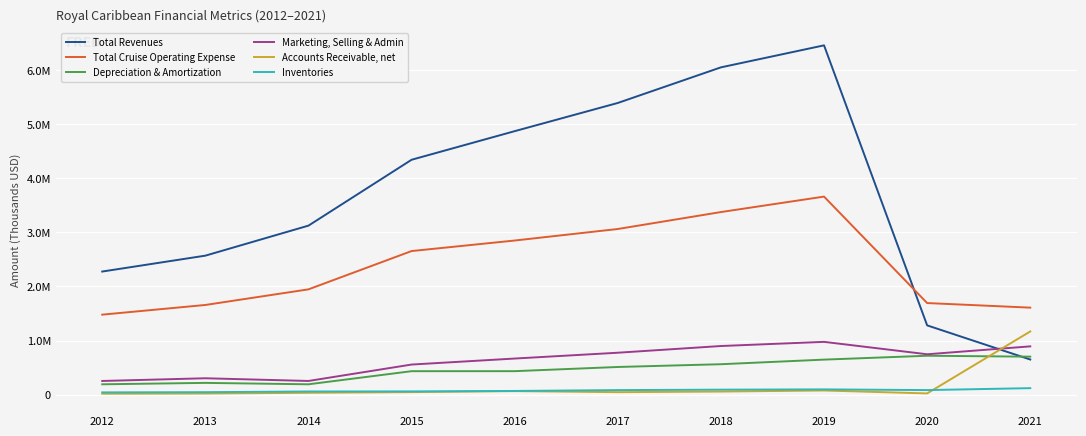

Rank the series at 2021 from highest to lowest value.

Total Cruise Operating Expense, Accounts Receivable, net, Marketing, Selling & Admin, Depreciation & Amortization, Total Revenues, Inventories